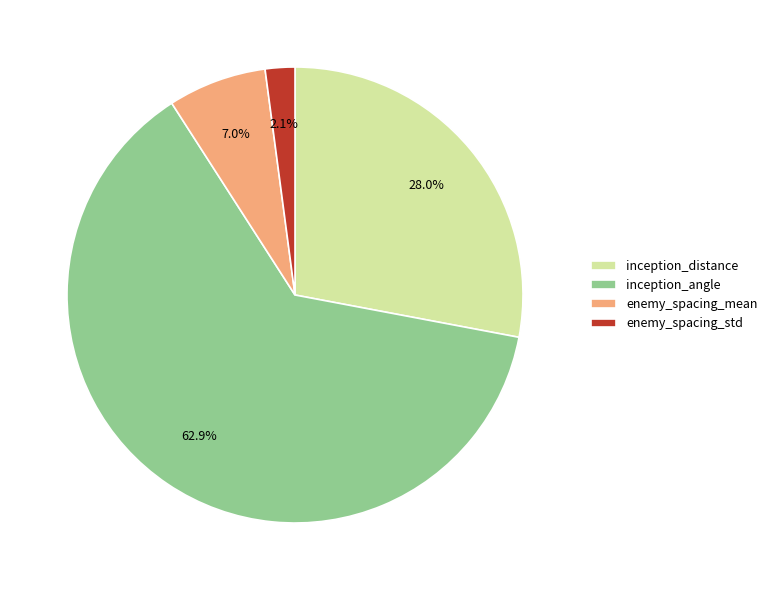

What percentage is NOT represented by inception_angle?

37.1%